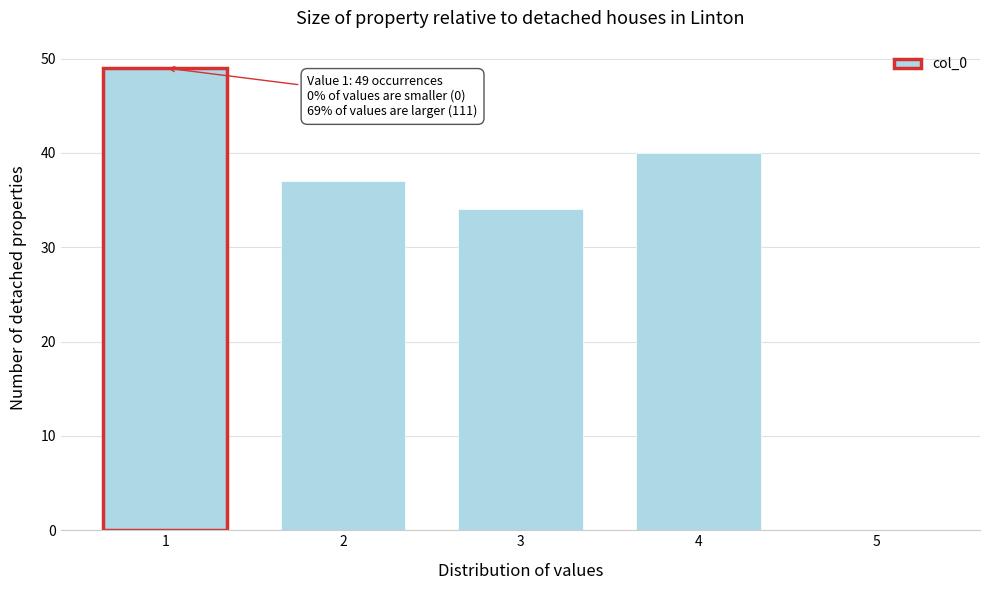

Reading right to left, extract all data points from this chart.

5=0	4=40	3=34	2=37	1=49